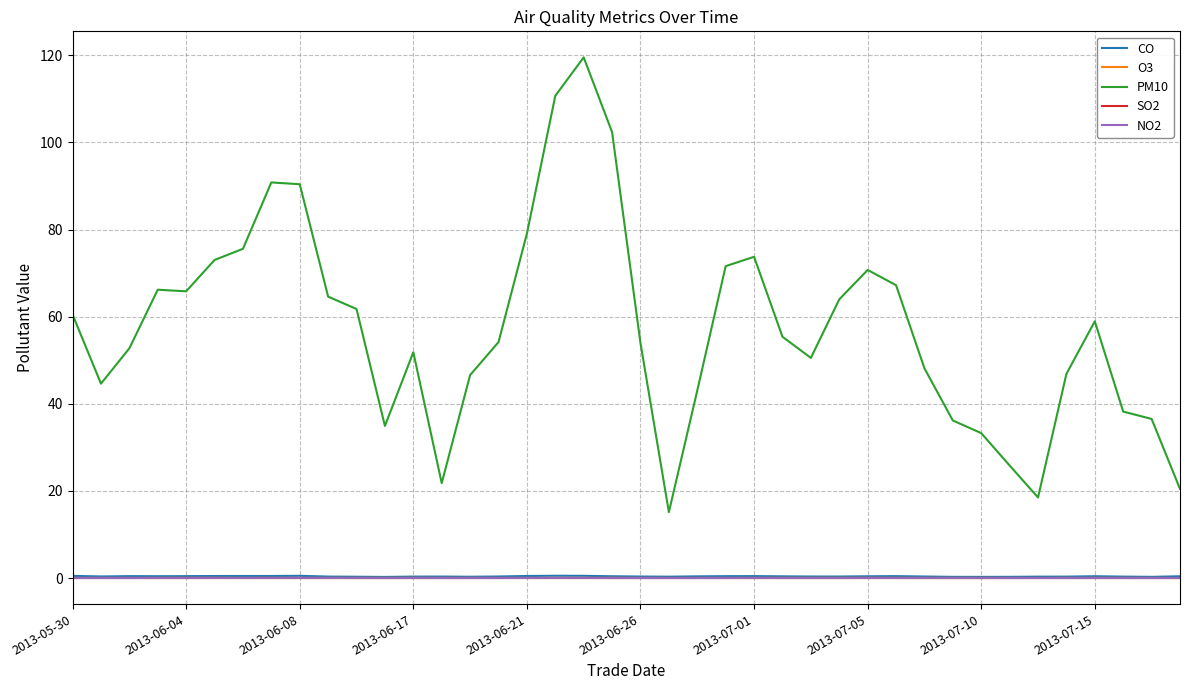

Which series has the largest range (max minus min)?

PM10